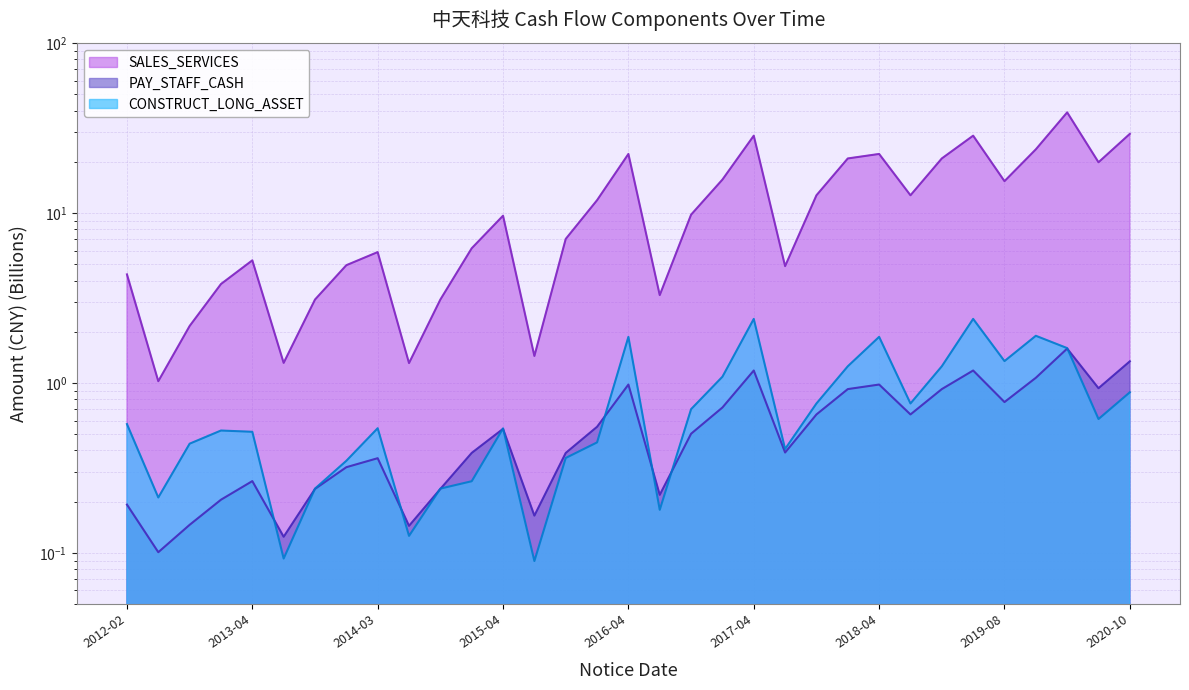

The value of PAY_STAFF_CASH at 2016-04-29 is 0.4. True or false?

False